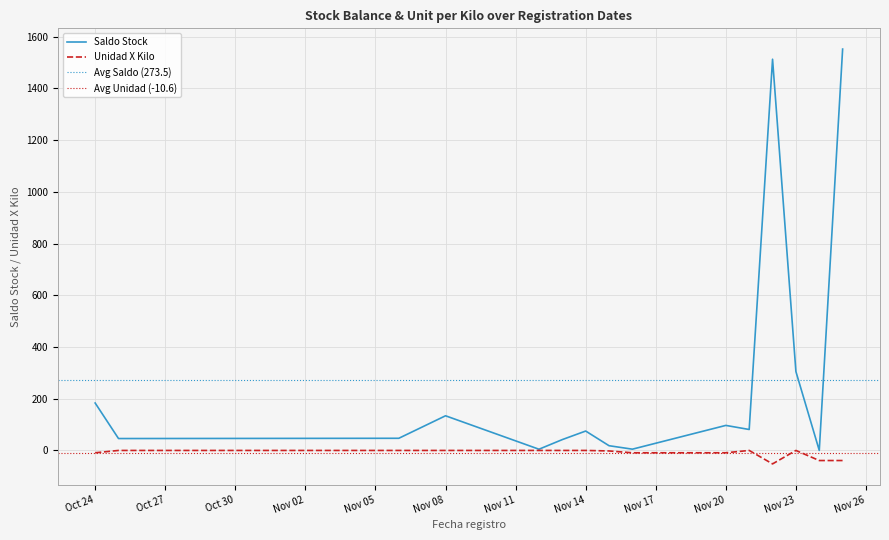

True or false: Unidad X Kilo and Saldo Stock cross at least once.

False